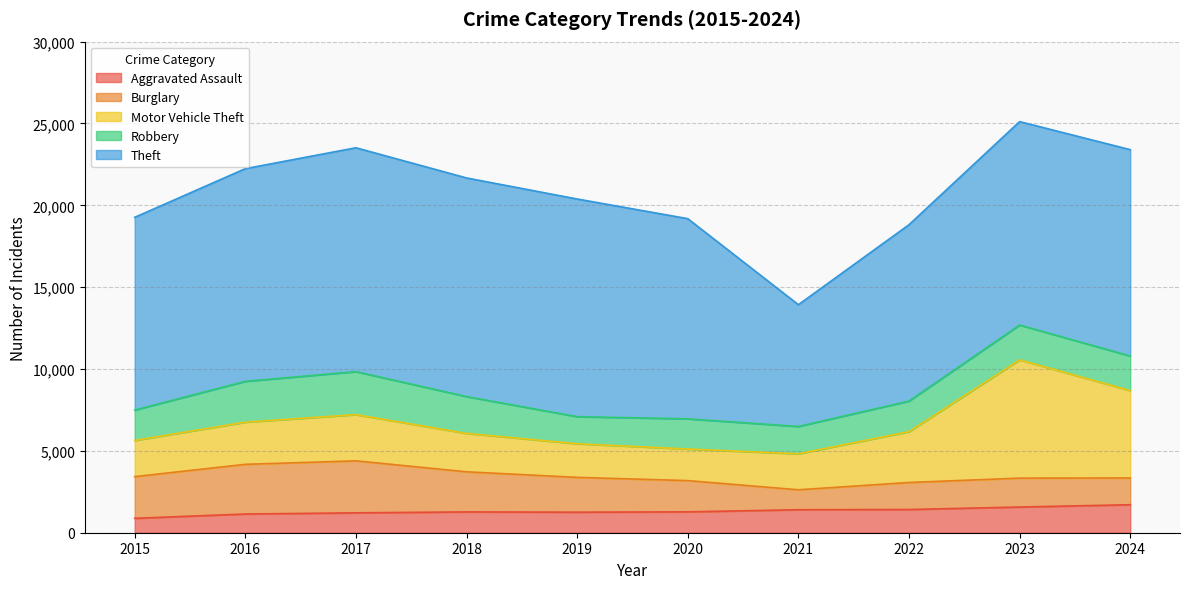

What is the greatest value displayed?

13675